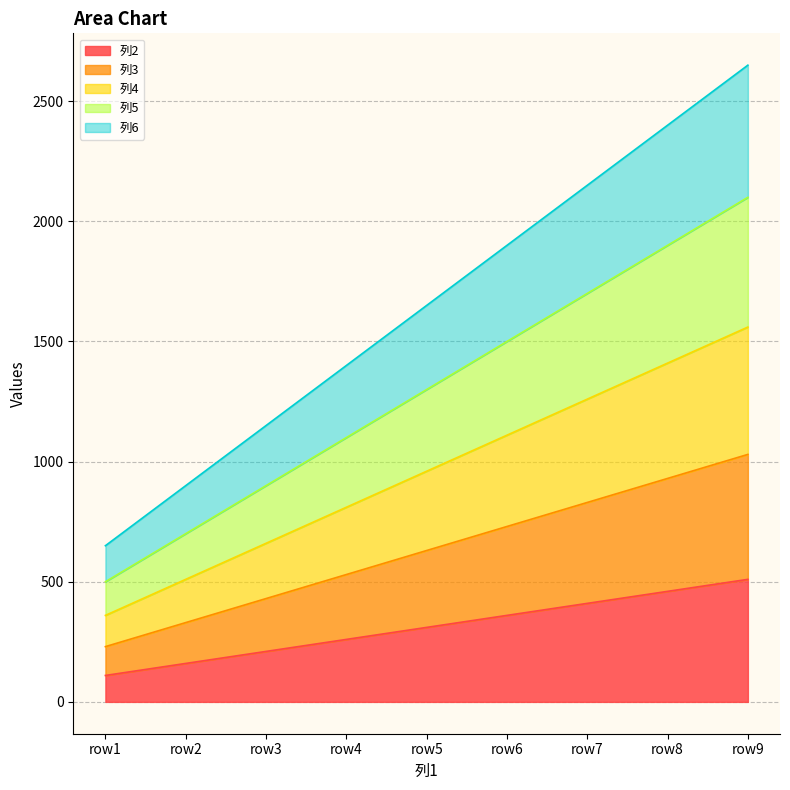

At how many categories does at least one series exceed 1352?

6